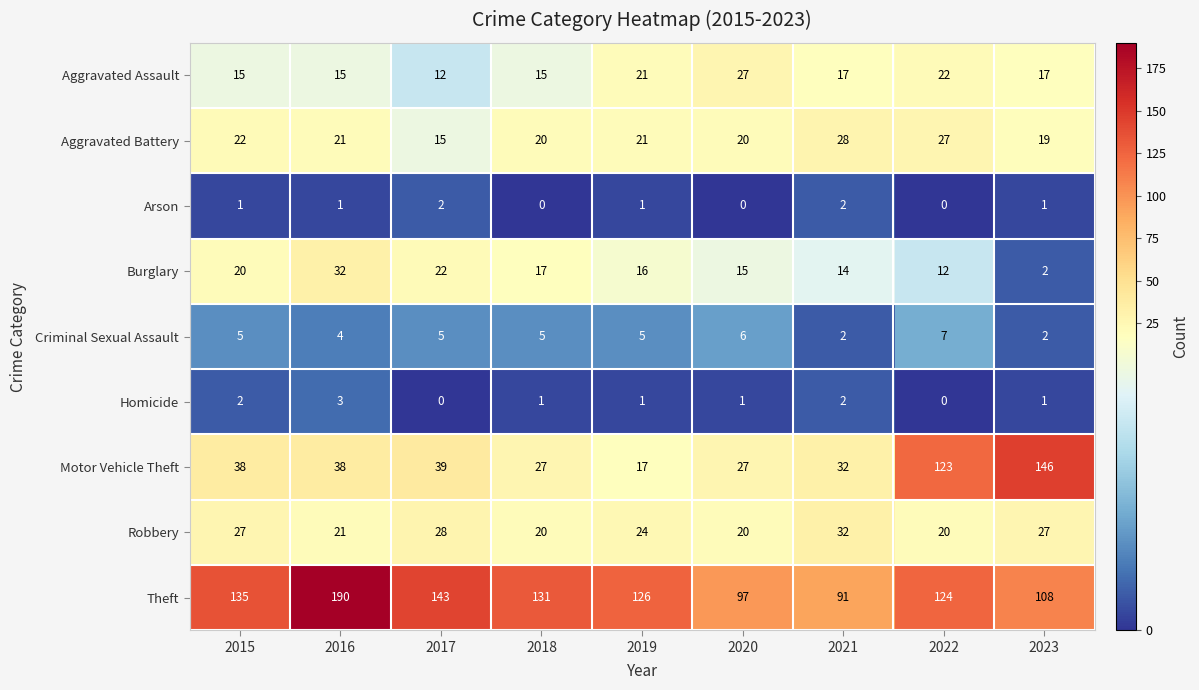

The Aggravated Assault series shows 22 at 2022. True or false?

True